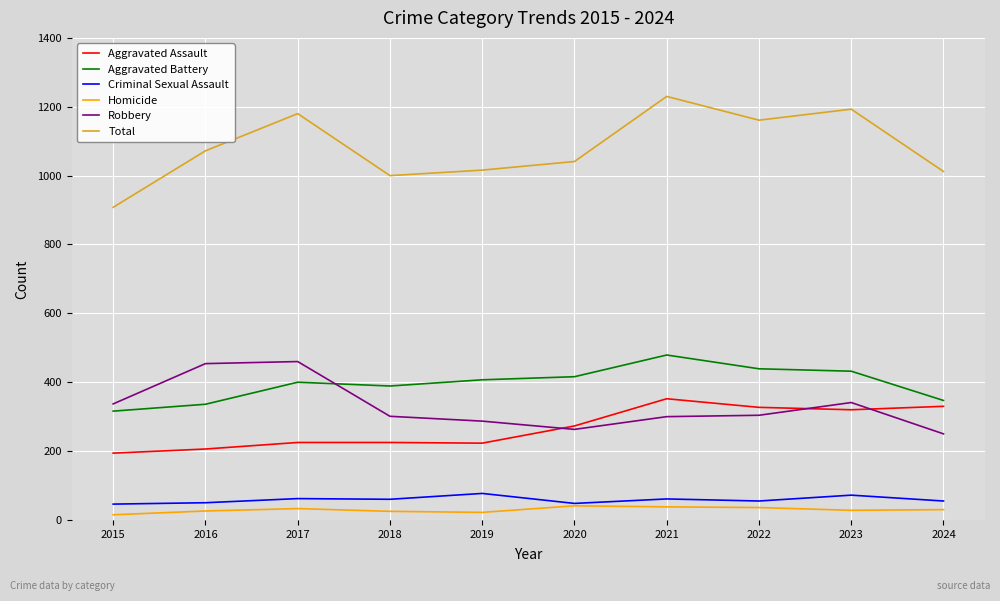

Is this an area chart (filled region under the line)?

No